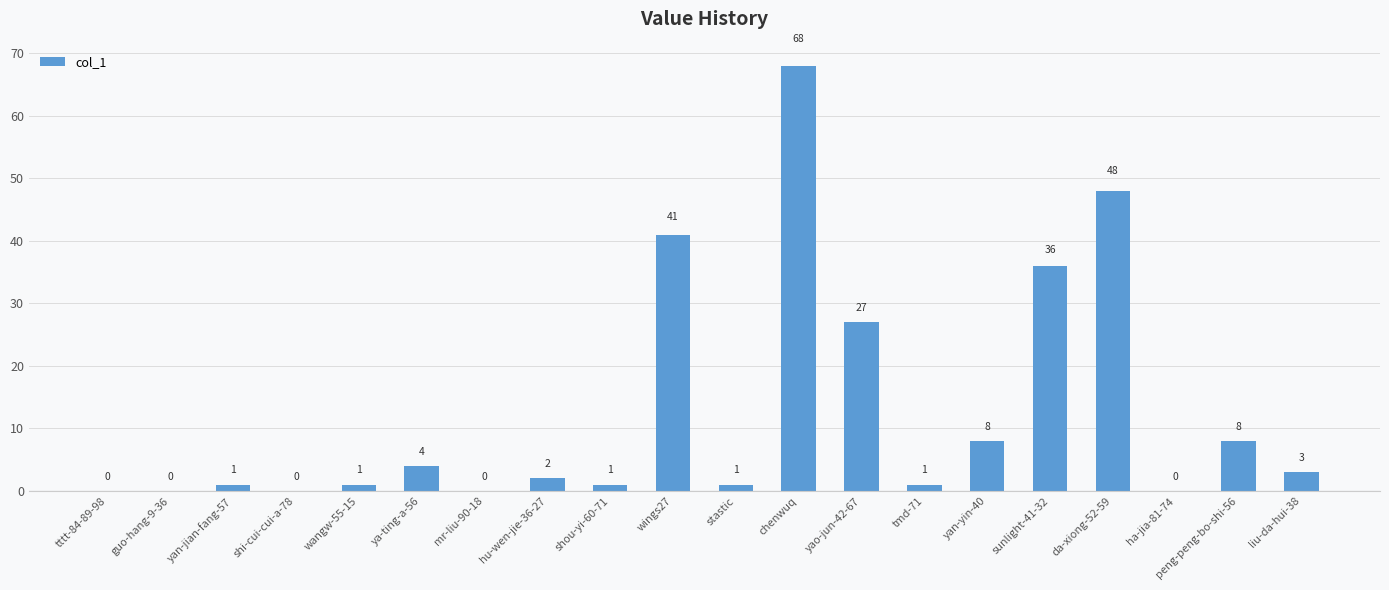

Where is the data nearest to the value 34?

sunlight-41-32